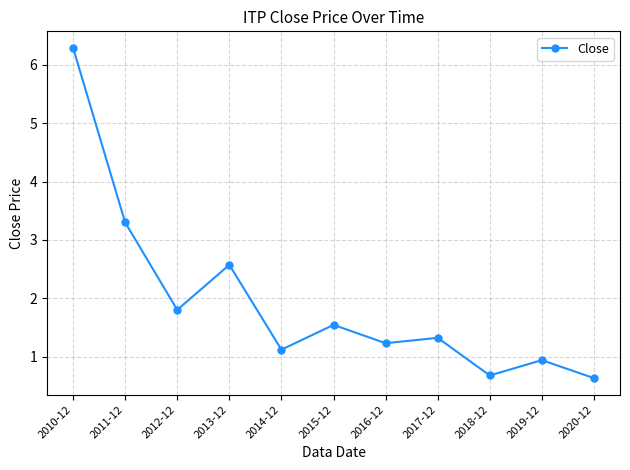

Reading right to left, what are all the values shown in this chart?

0.6	0.9	0.7	1.3	1.2	1.5	1.1	2.6	1.8	3.3	6.3